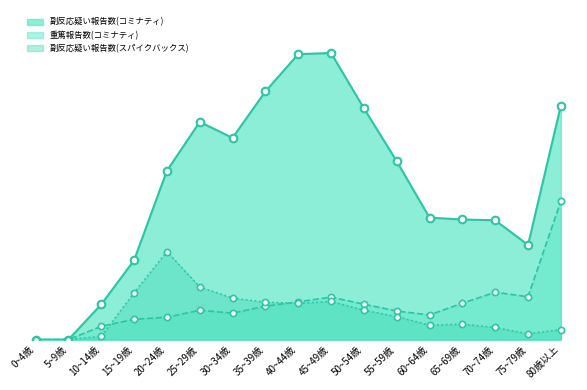

At which category is the sum across all series the highest?

80歳以上